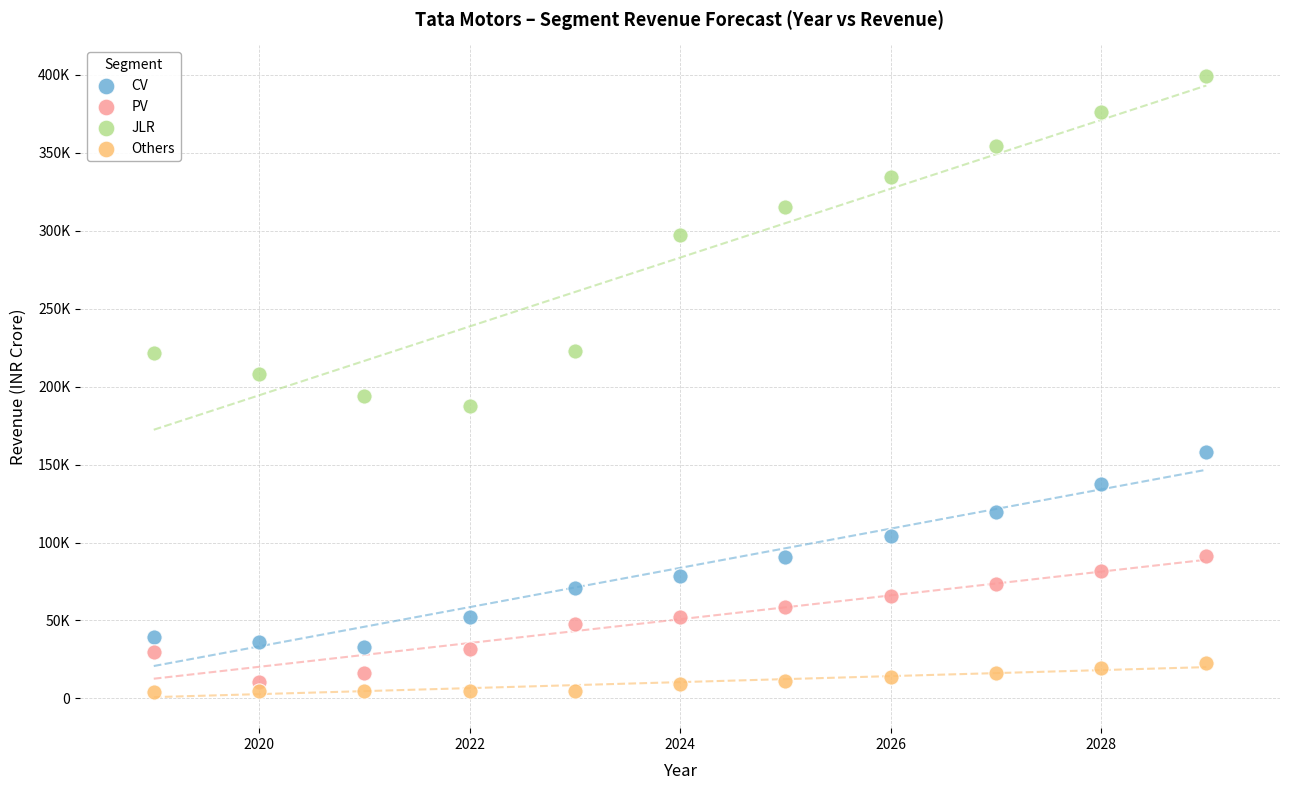

Which series has the largest Y range (max minus min)?

JLR